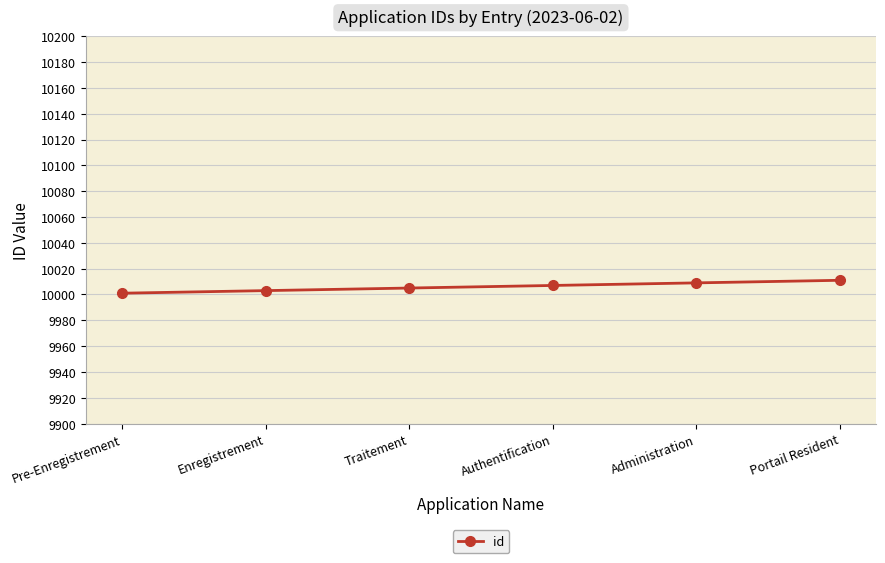

The value at Traitement is 10005. True or false?

True